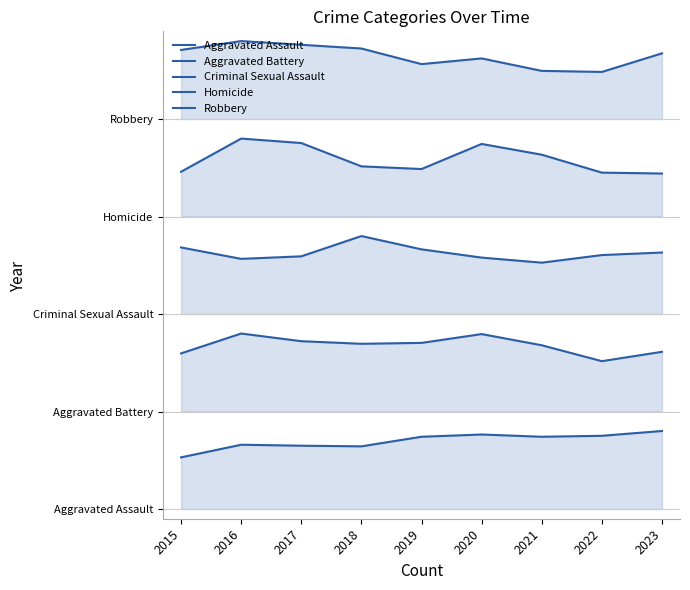

How many lines are shown in the chart?

5